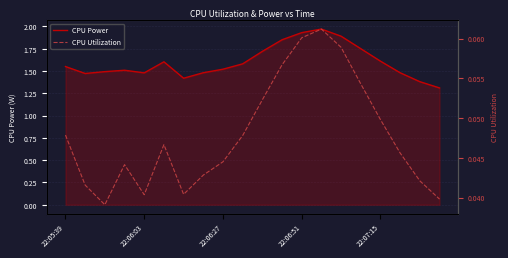

True or false: CPU Power has a value of 0.9 at 22:05:39.

False